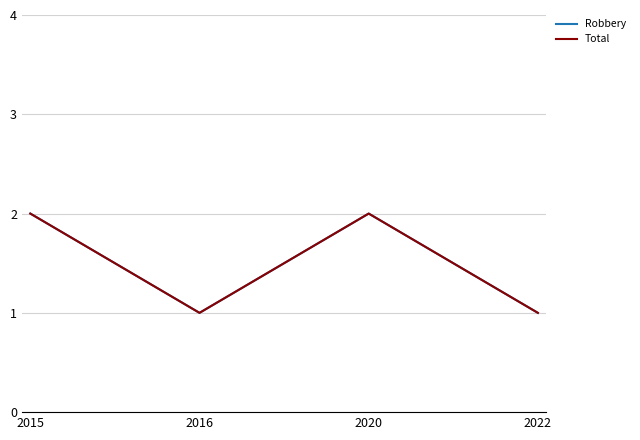

True or false: Robbery has more than 0 points higher than both neighbors.

True